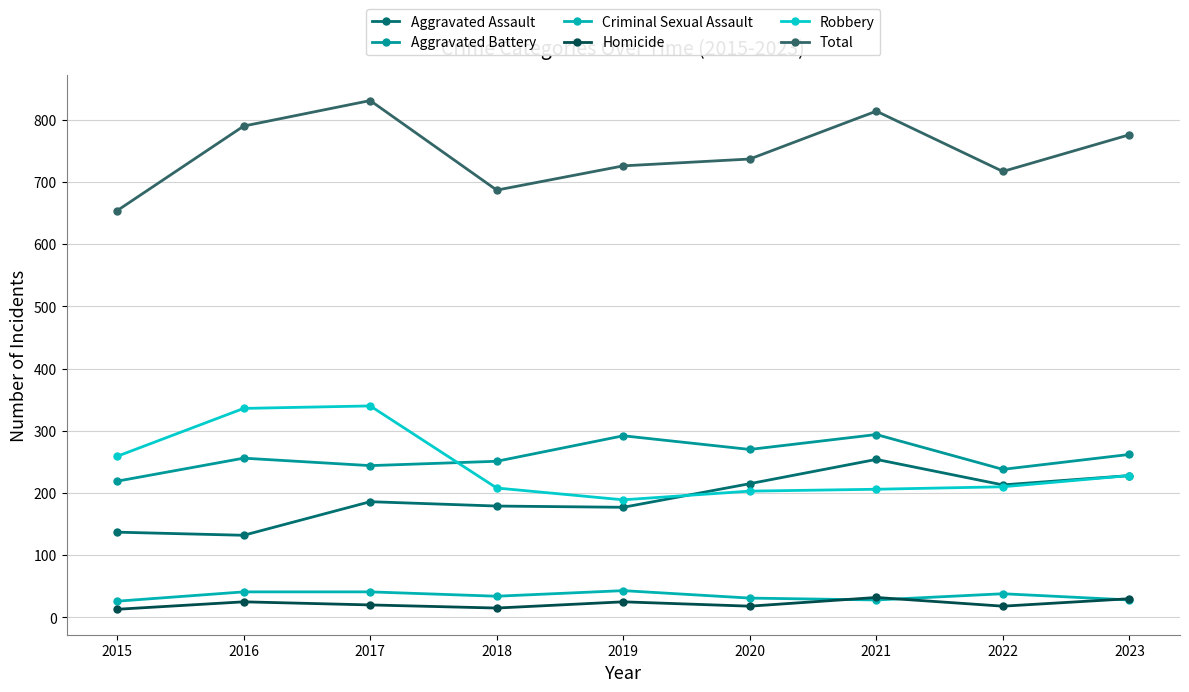

What is the value of the Robbery point at the 3rd from the left?

340